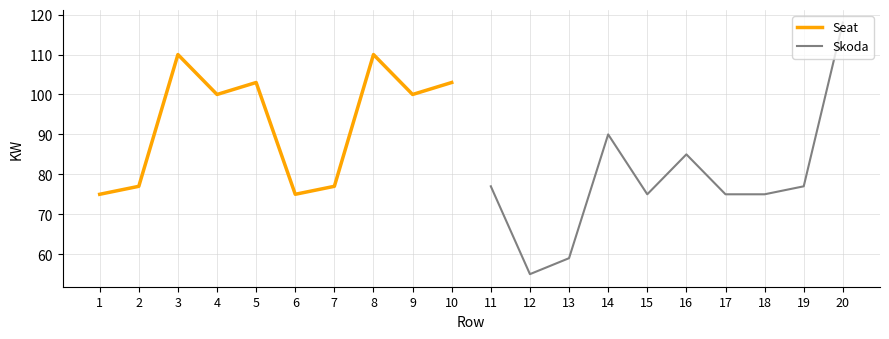

What is the maximum value for Seat?

110.0